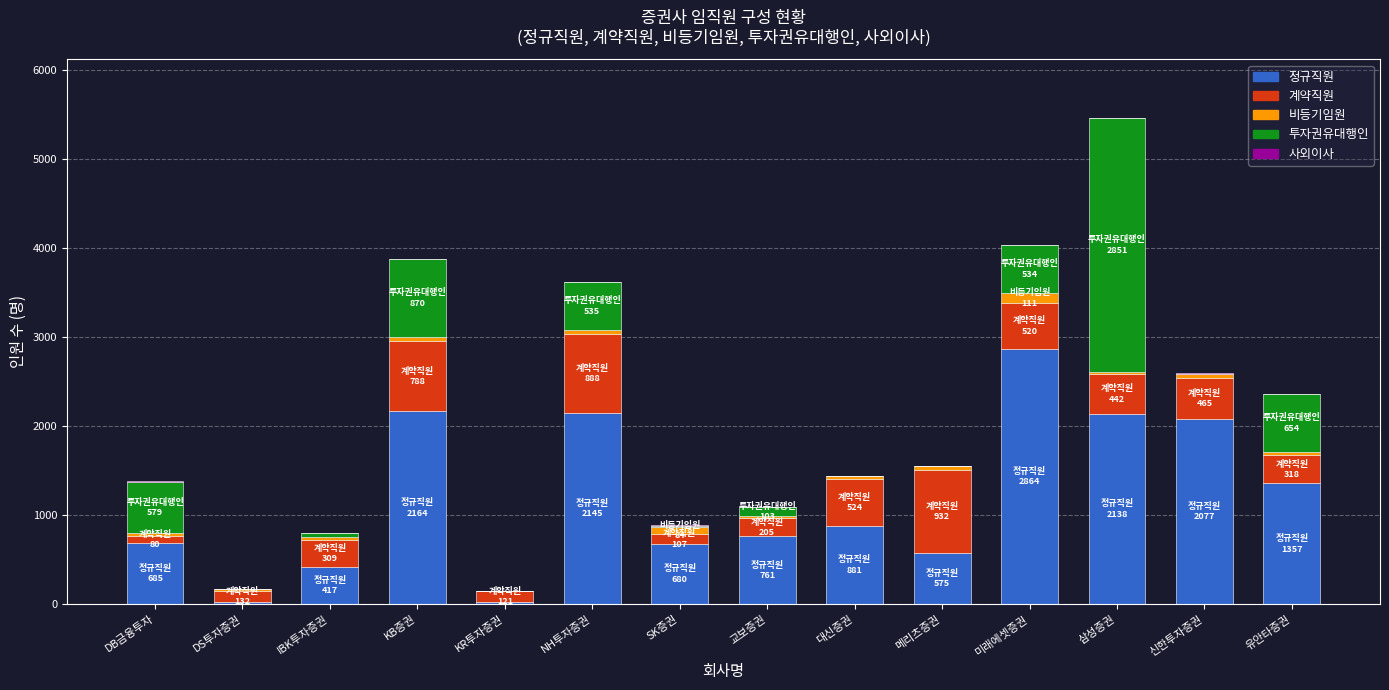

At which category is the sum across all series the highest?

삼성증권